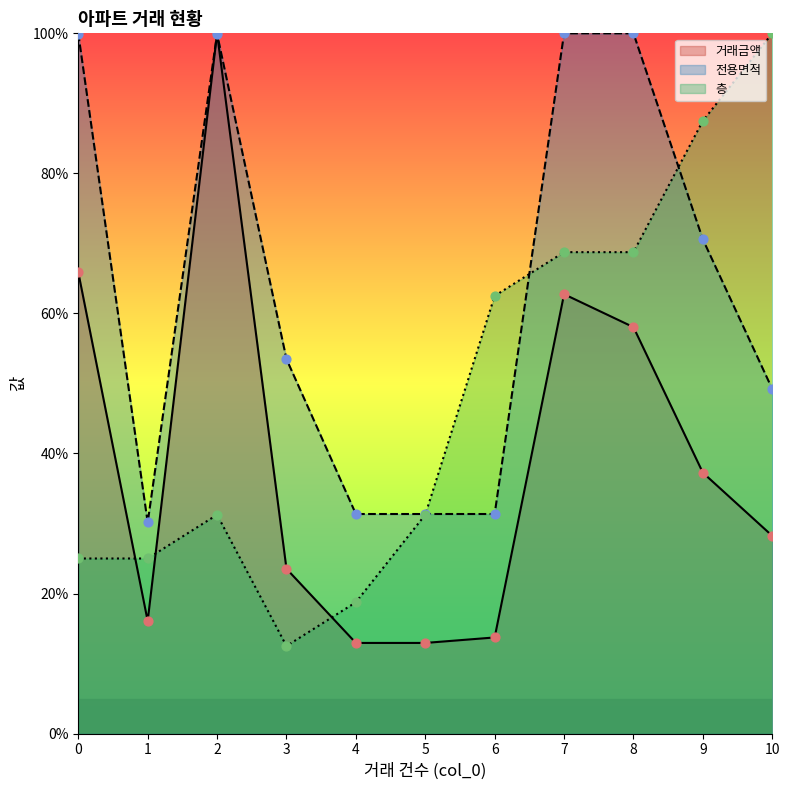

Is the value of 층 at 8 greater than the value of 전용면적 at 3?

Yes